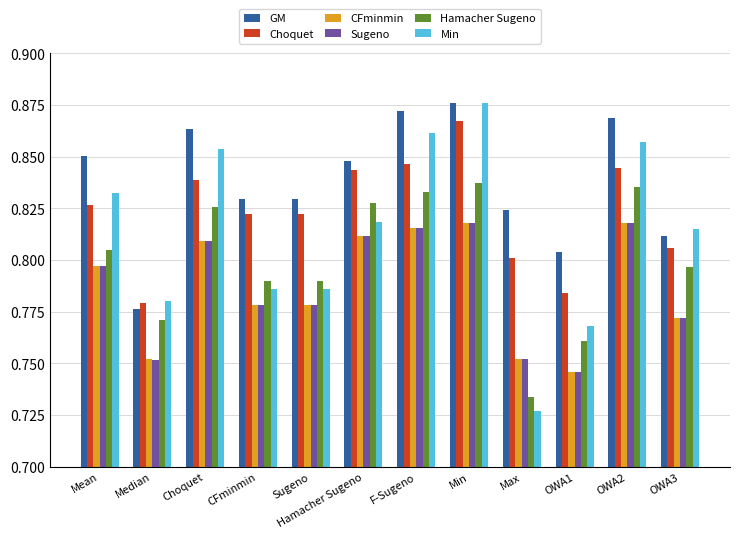

Is it true that GM equals 1.4 at F-Sugeno?

False